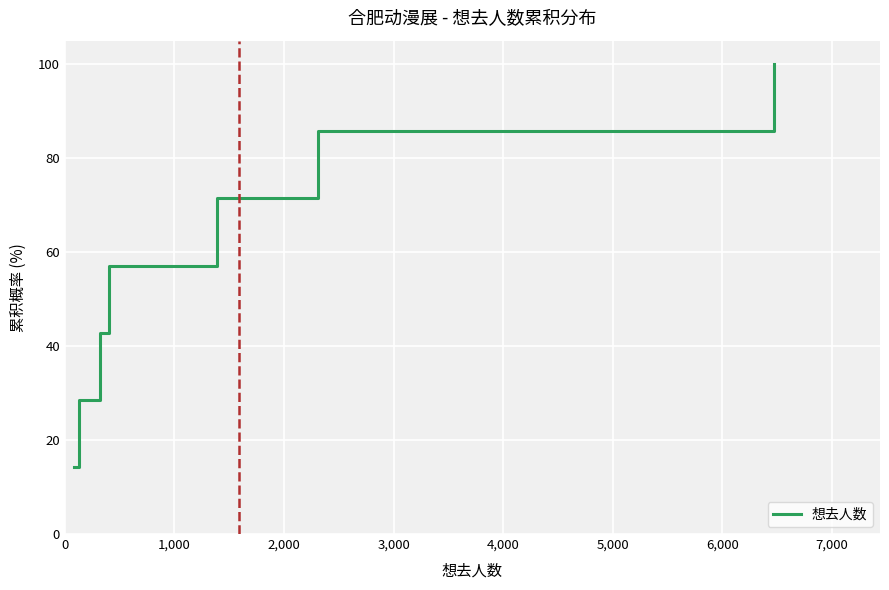

Does the chart display data point markers on the line(s)?

No